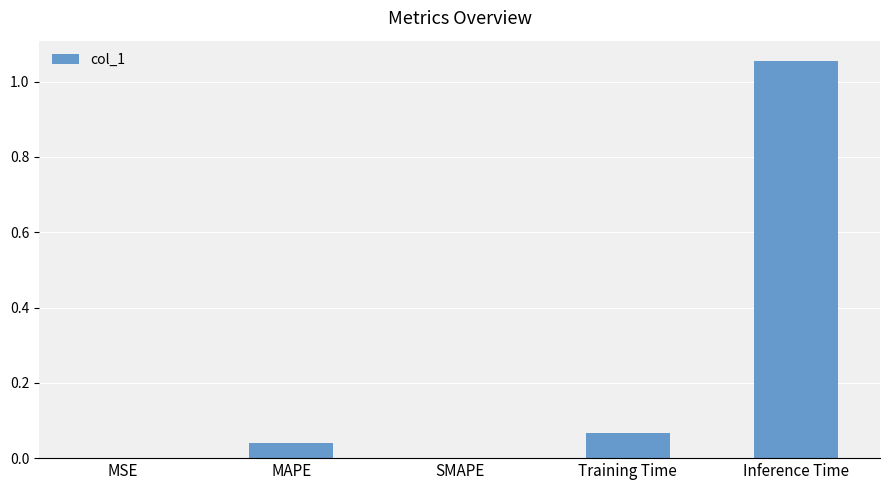

Between MAPE and Training Time, which is larger?

Training Time